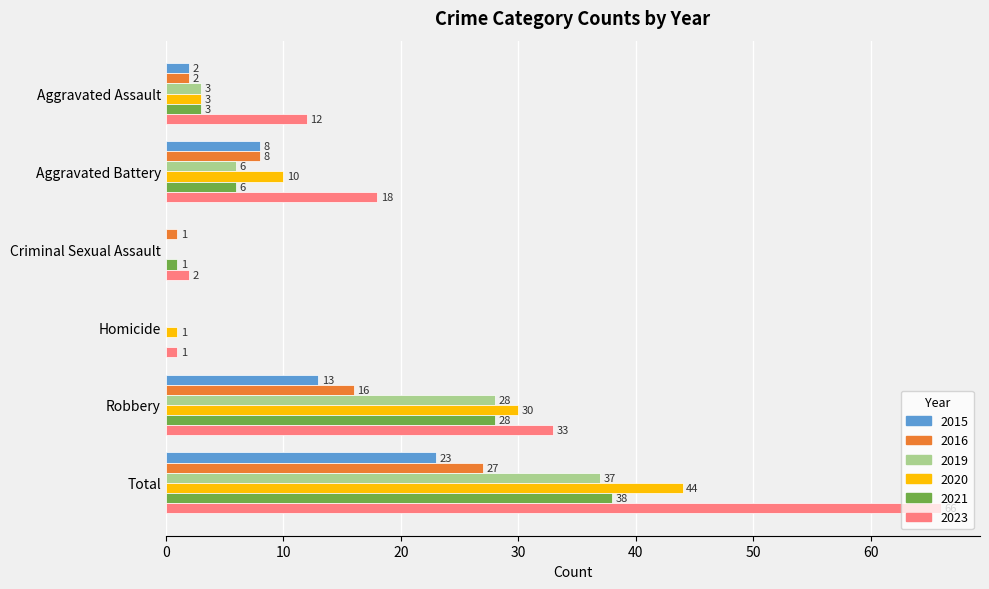

What are all the series names shown in the legend?

2015, 2016, 2019, 2020, 2021, 2023